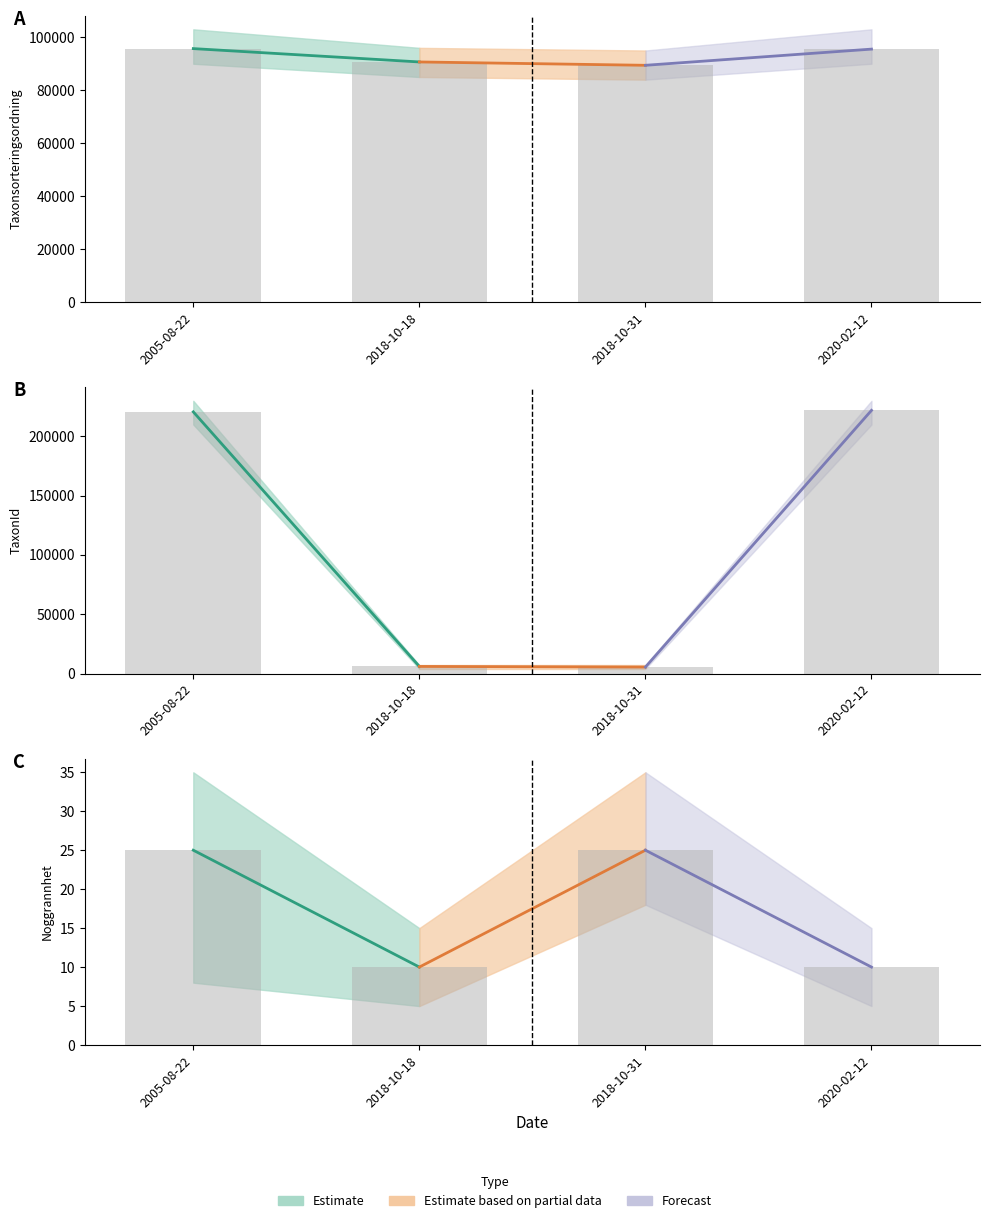

At which category is the sum across all series the highest?

2005-08-22